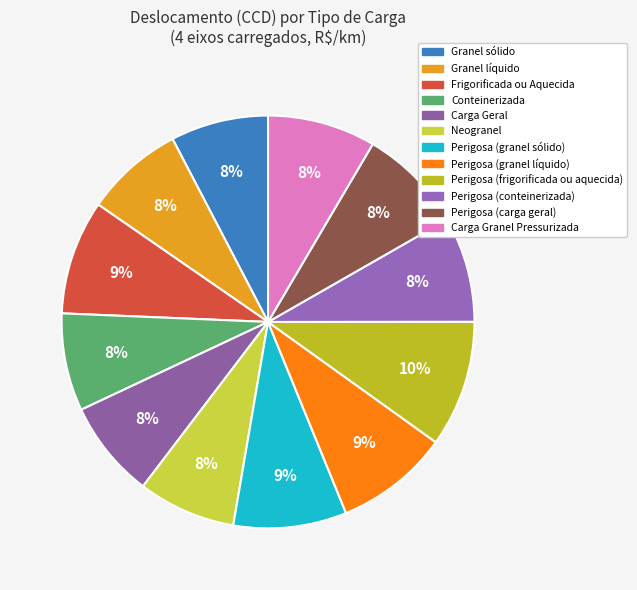

To the nearest percent, what is the difference between the Carga Granel Pressurizada and Neogranel slice percentages?

1%